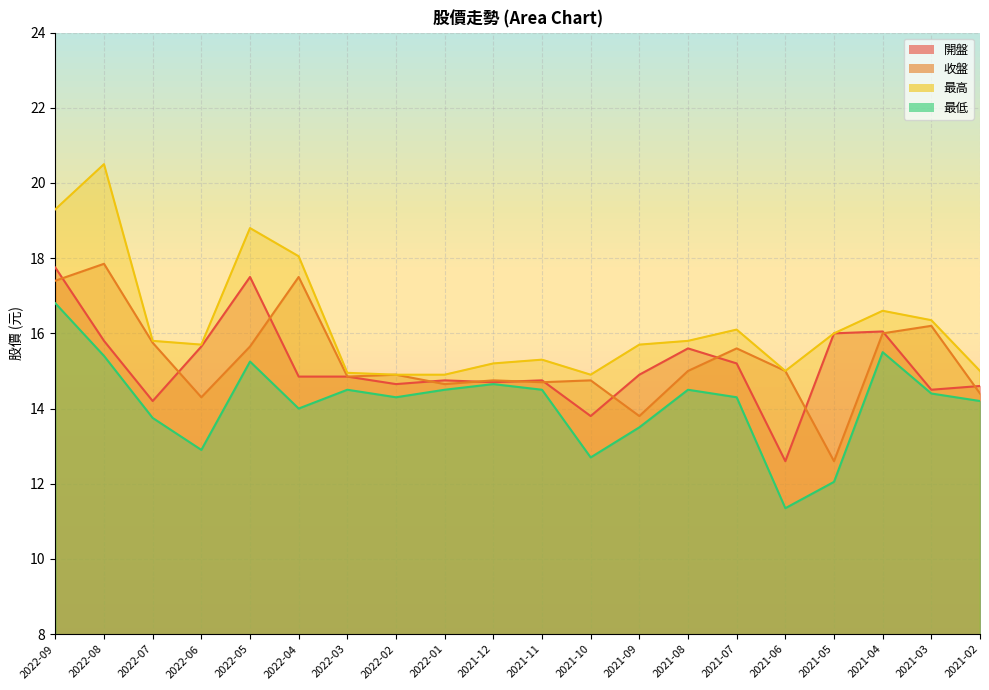

At which category is the sum across all series the highest?

2022-09